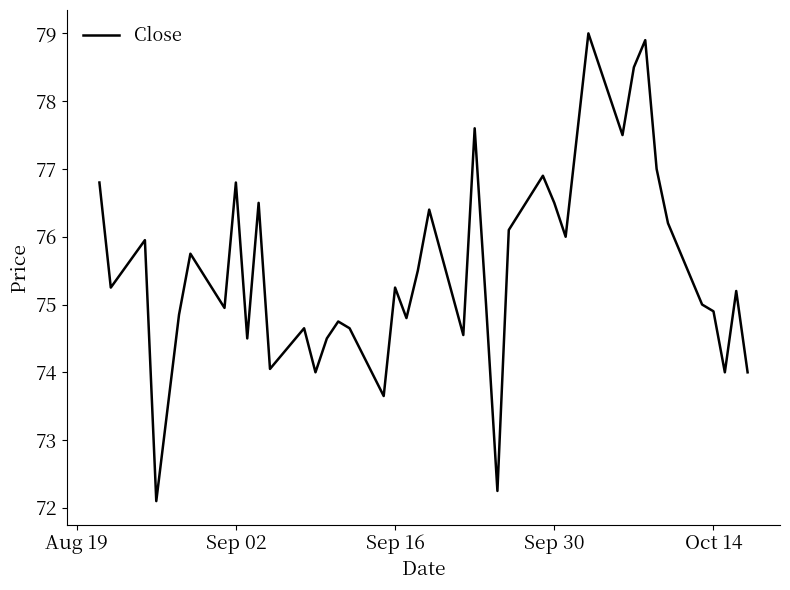

What is the smallest value displayed?

72.1